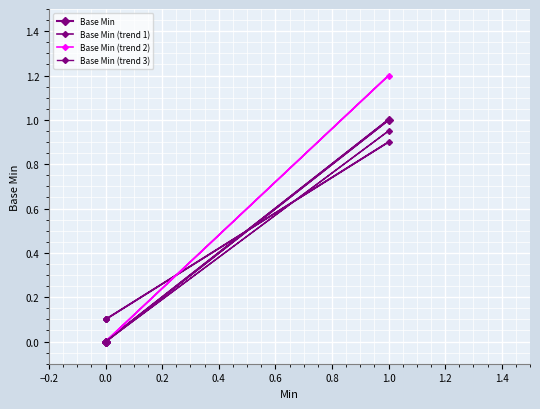

What are all the series names shown in the legend?

Base Min, Base Min (trend 1), Base Min (trend 2), Base Min (trend 3)